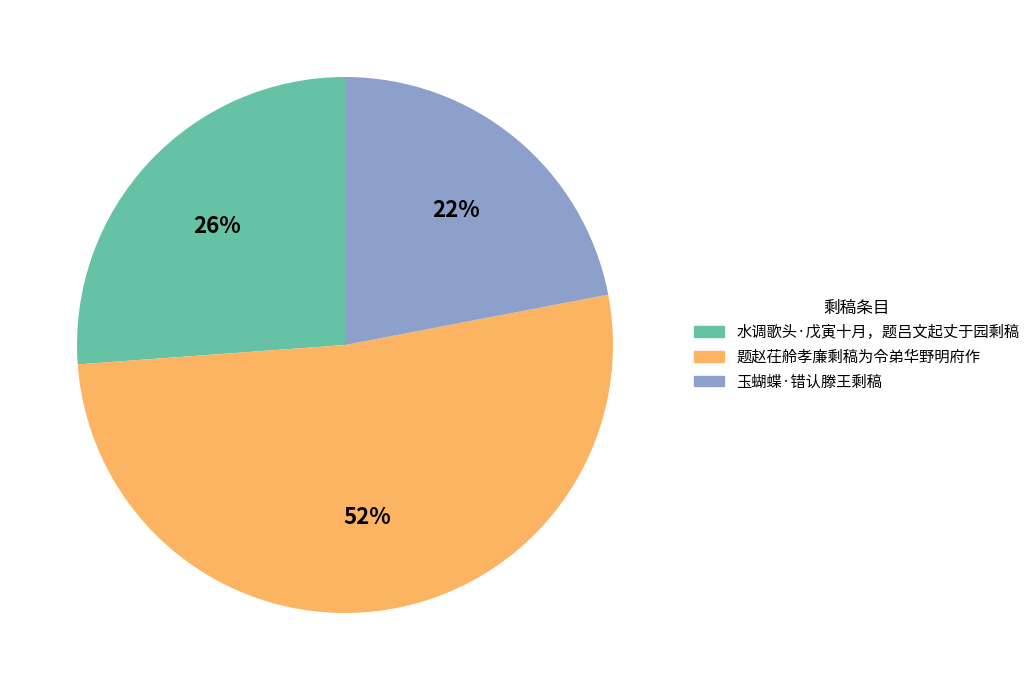

What is the smallest slice in the pie chart?

玉蝴蝶·错认滕王剩稿